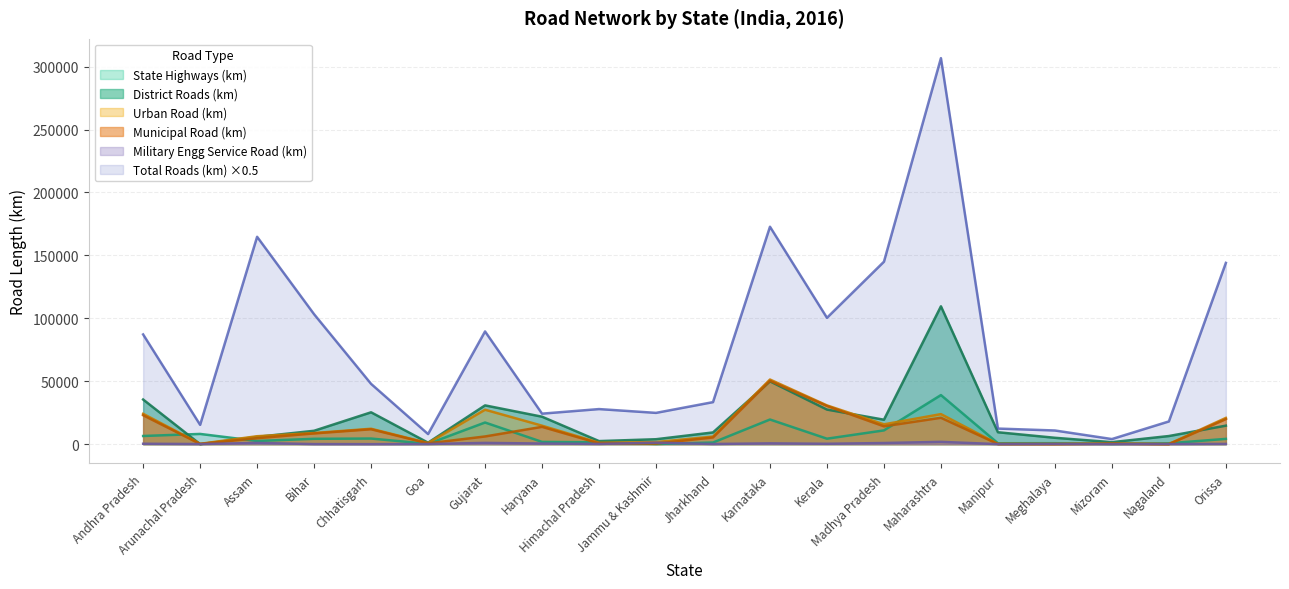

True or false: District Roads (km) has a value of 13832.0 at Jharkhand.

False